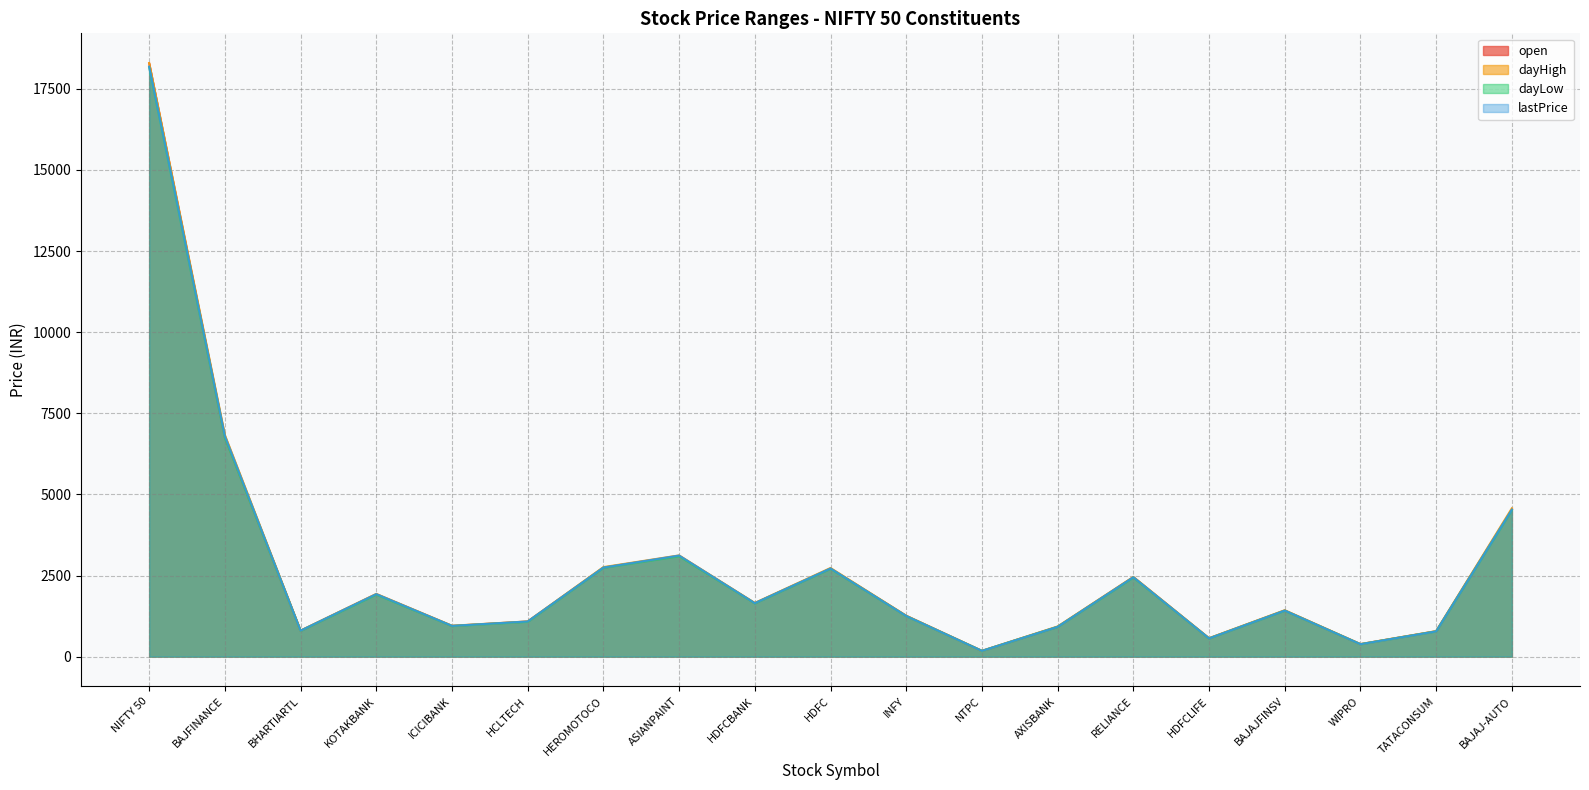

At how many categories does at least one series exceed 5329?

2